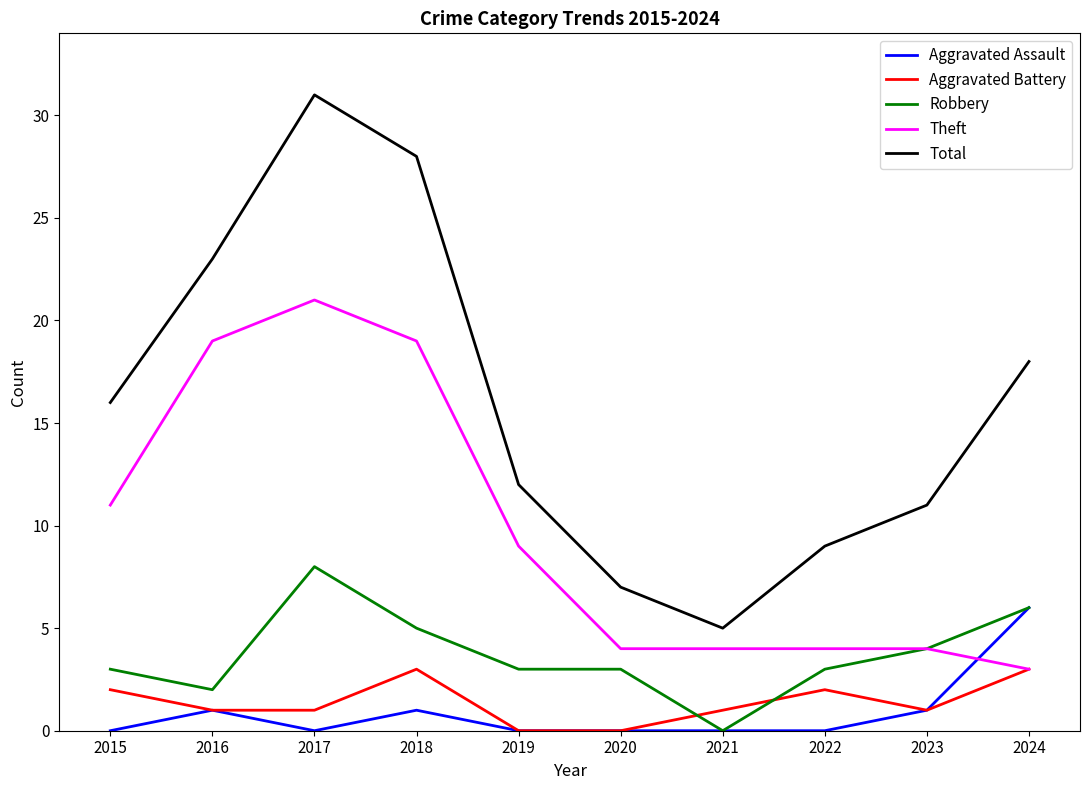

Which category has the lowest value in the Total series?

2021